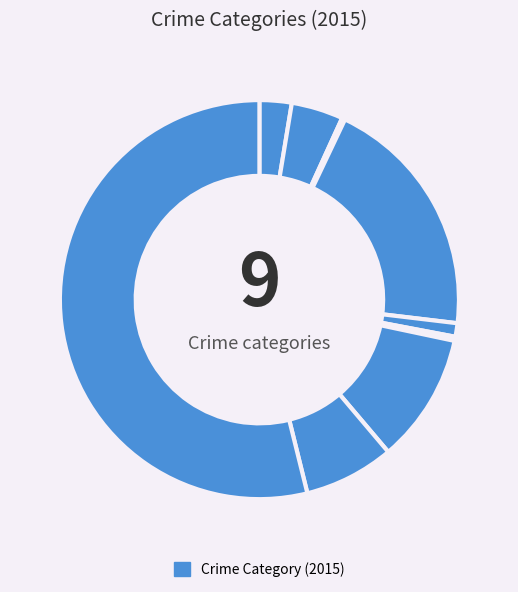

How many slices are in this pie chart?

9